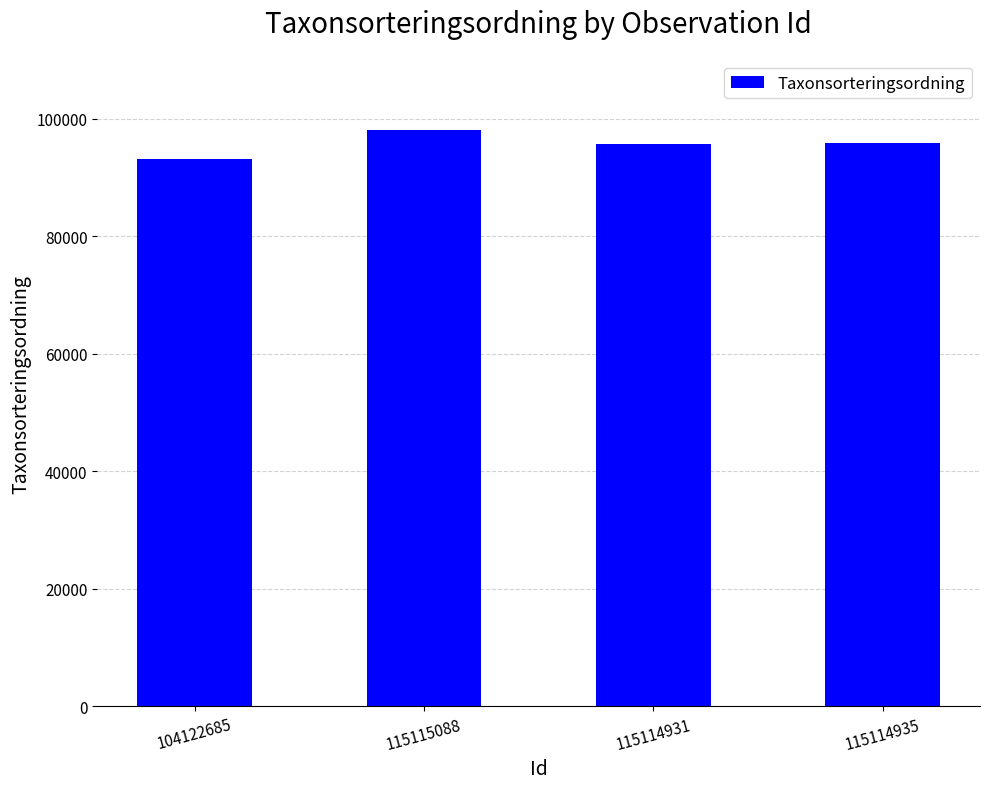

True or false: the data shows 129212 at 104122685.

False